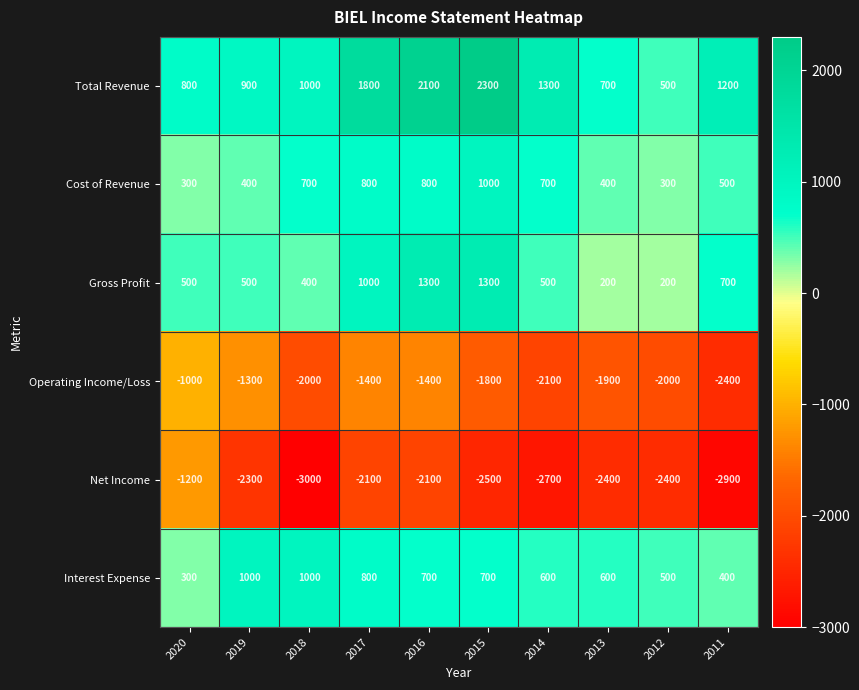

What is the highest value of the Gross Profit series?

1300